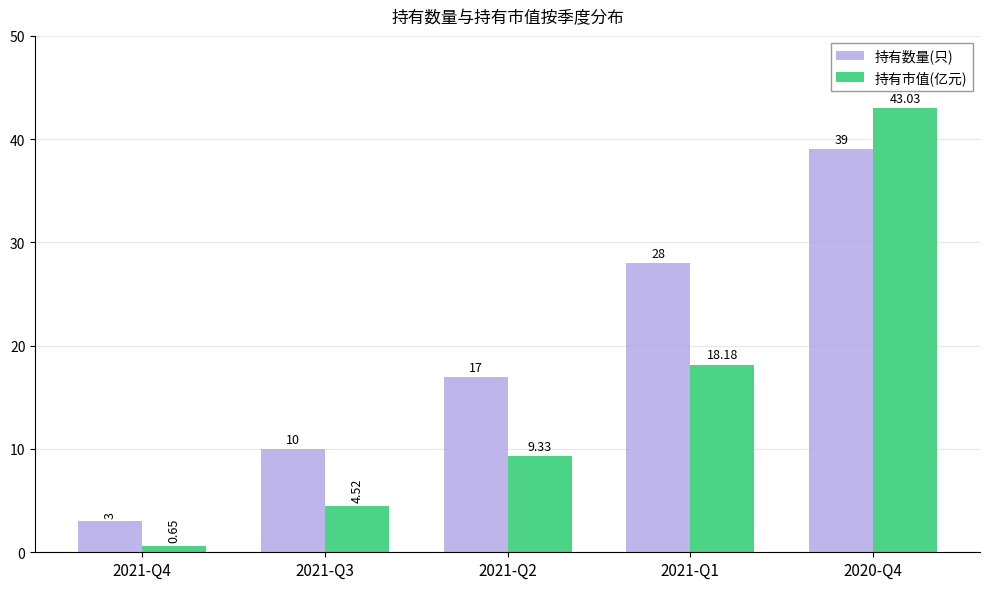

What are all the series names shown in the legend?

持有数量(只), 持有市值(亿元)